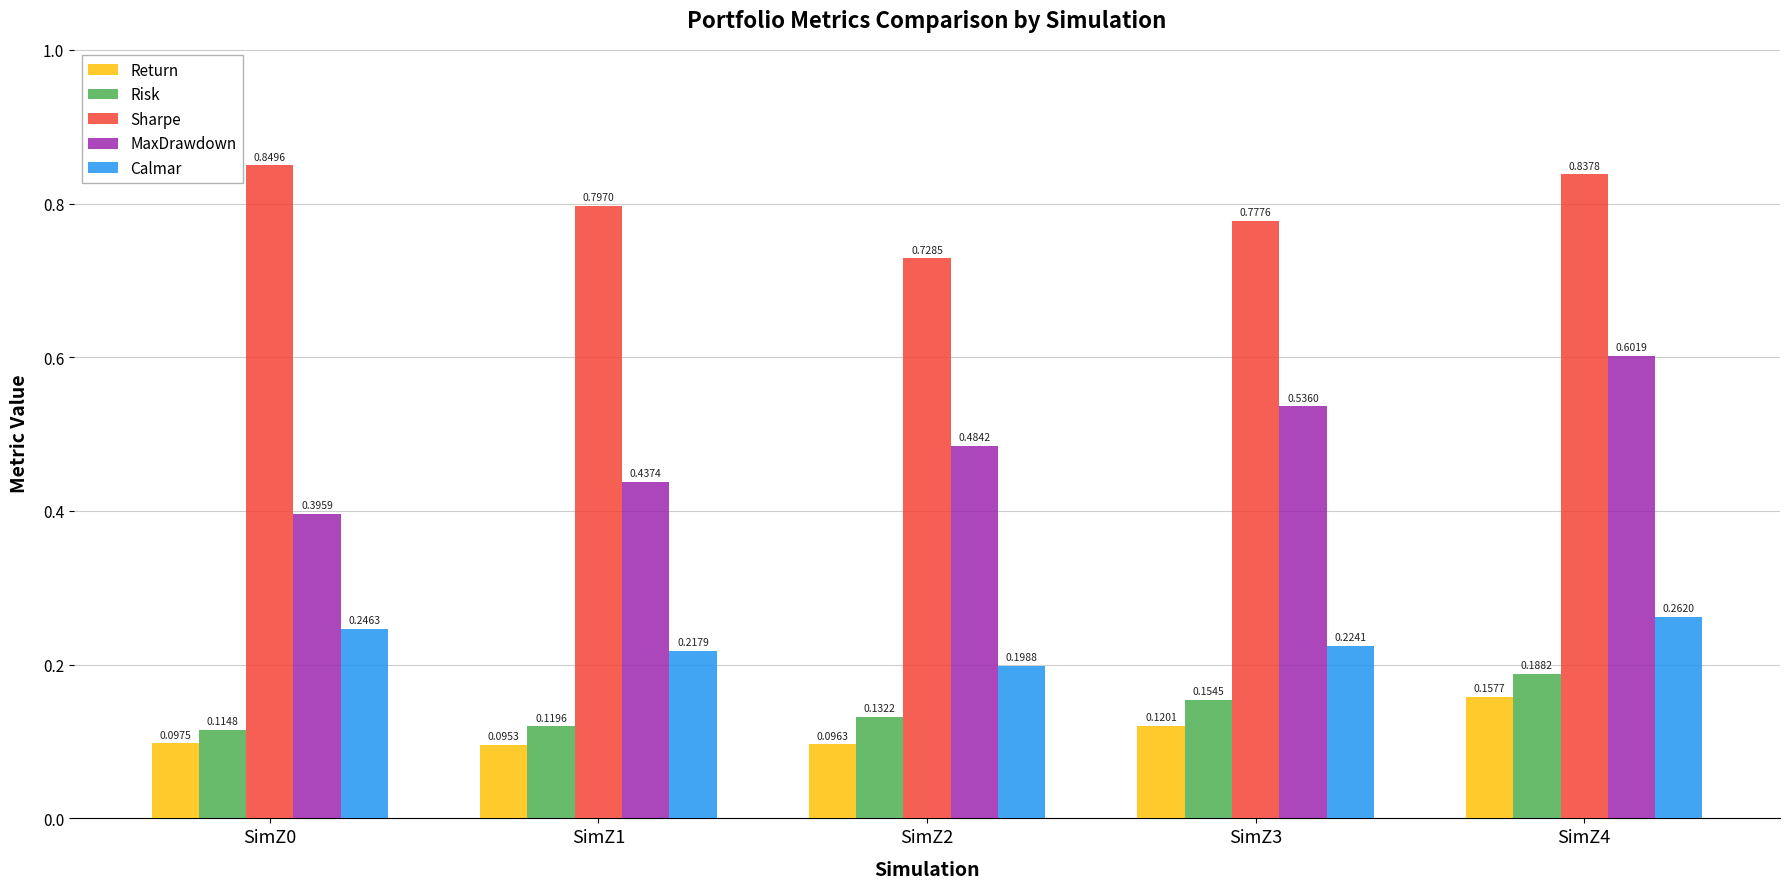

List the labels in order of MaxDrawdown value, largest first.

SimZ4, SimZ3, SimZ2, SimZ1, SimZ0